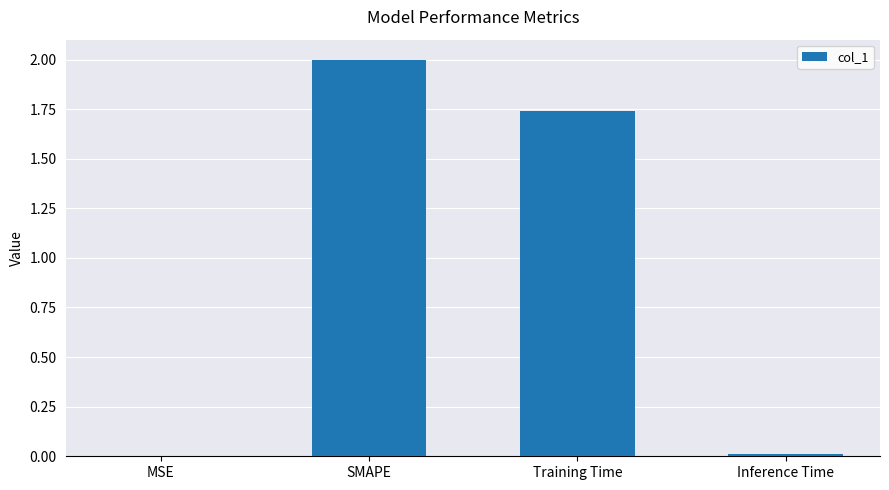

True or false: the data shows 2.0 at SMAPE.

True